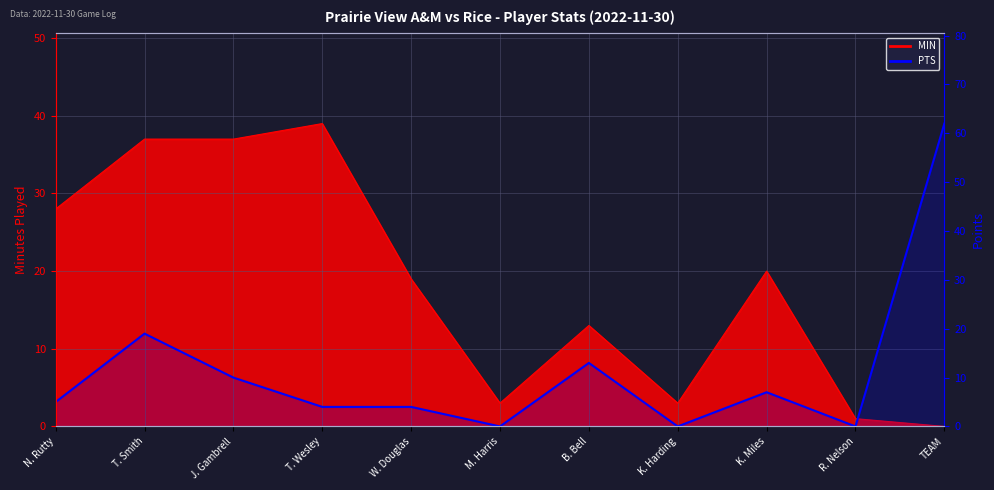

How many categories are shown in the chart?

11